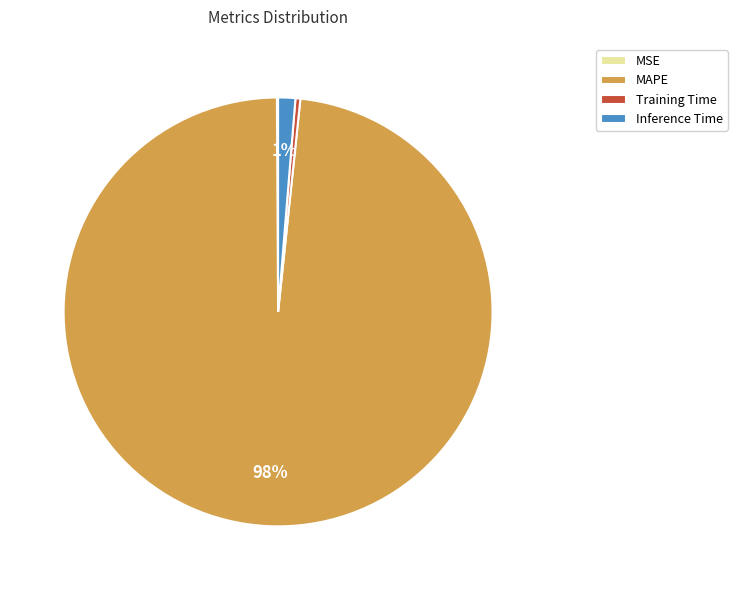

Which slice represents more than half of the pie?

MAPE